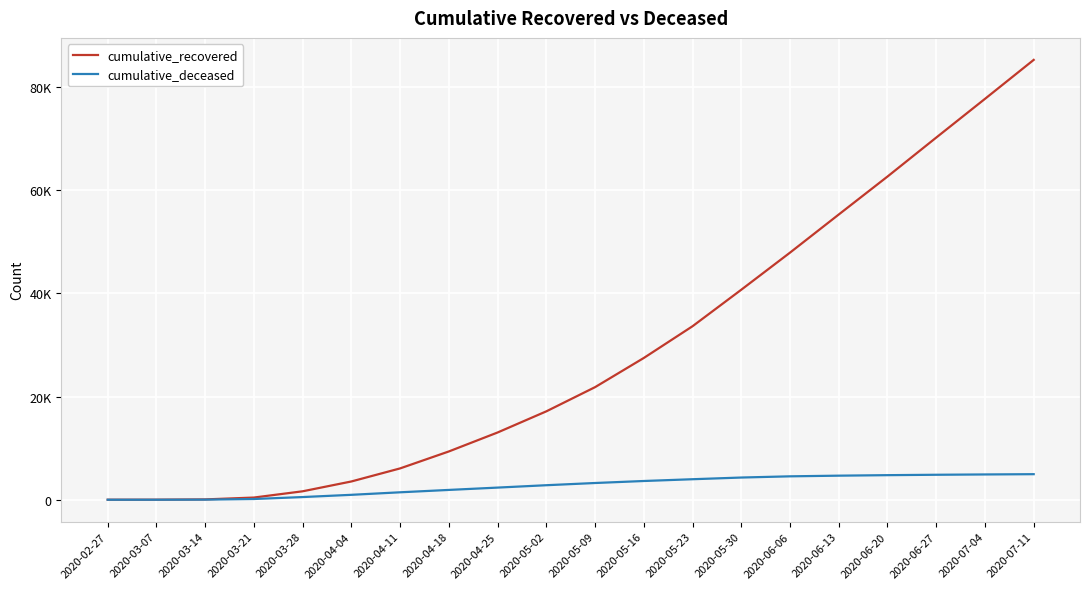

Reading right to left, transcribe all the data shown in this chart.

cumulative_recovered: 85231	77678	70176	62625	55270	47883	40693	33620	27470	21815	17127	13030	9357	6072	3540	1635	423	63	10	3
cumulative_deceased: 4951	4899	4838	4761	4663	4535	4301	3973	3630	3241	2812	2352	1900	1441	952	519	141	20	1	0